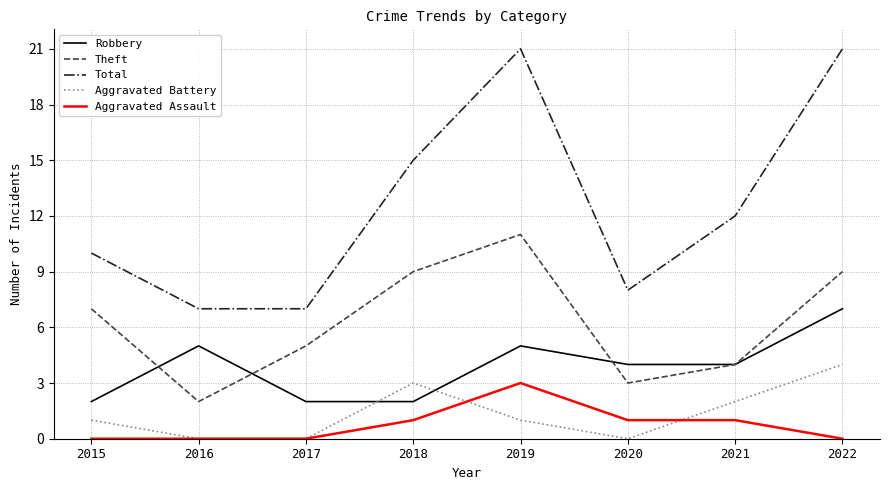

Reading left to right, list all the values displayed in this chart.

Robbery: 2015=2	2016=5	2017=2	2018=2	2019=5	2020=4	2021=4	2022=7
Theft: 2015=7	2016=2	2017=5	2018=9	2019=11	2020=3	2021=4	2022=9
Total: 2015=10	2016=7	2017=7	2018=15	2019=21	2020=8	2021=12	2022=21
Aggravated Battery: 2015=1	2016=0	2017=0	2018=3	2019=1	2020=0	2021=2	2022=4
Aggravated Assault: 2015=0	2016=0	2017=0	2018=1	2019=3	2020=1	2021=1	2022=0